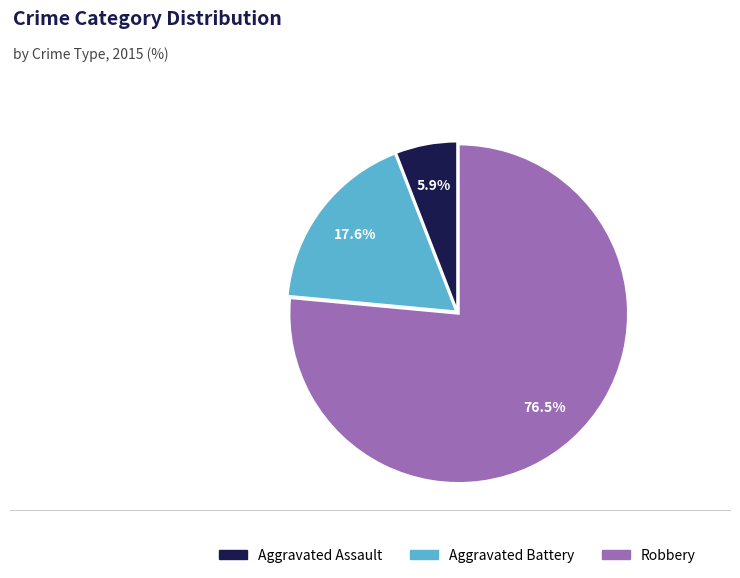

What is the ratio of the value at Aggravated Battery to the value at Aggravated Assault?

3.0